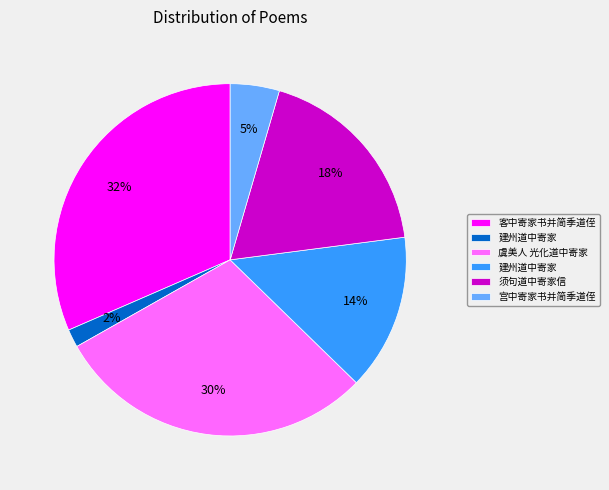

To the nearest percent, what is the difference between the largest and smallest slice percentages?

30%